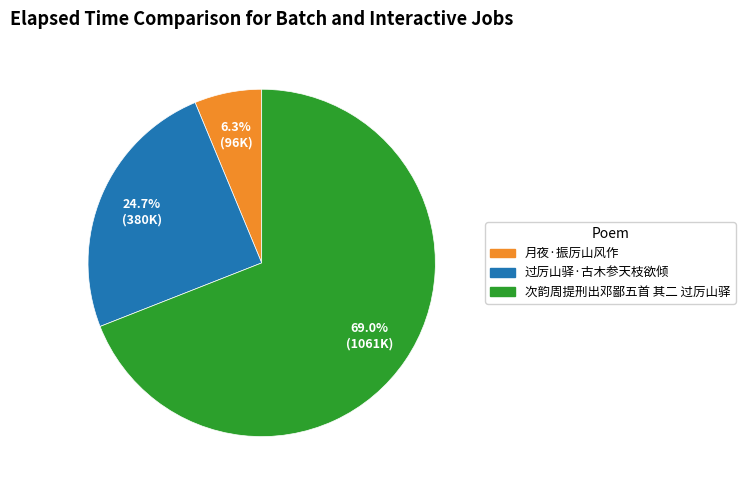

To the nearest percent, what portion does 次韵周提刑出邓鄙五首 其二 过厉山驿 represent?

69%